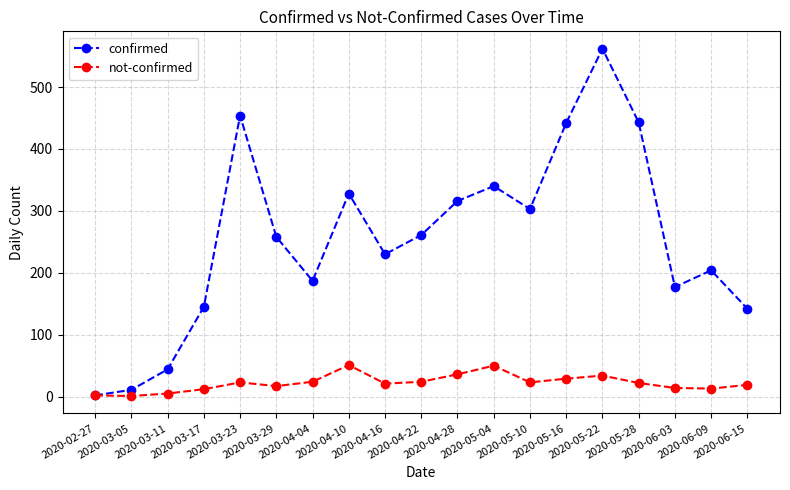

What is the sum of the not-confirmed values at 2020-05-22 and 2020-05-28?

56